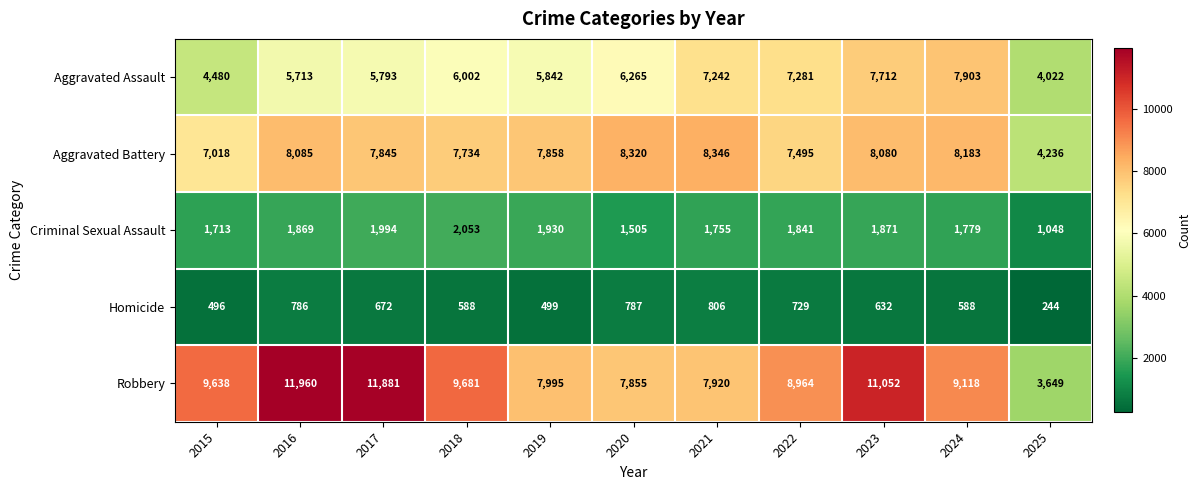

What is the spread (max minus min) of values at 2017?

11209